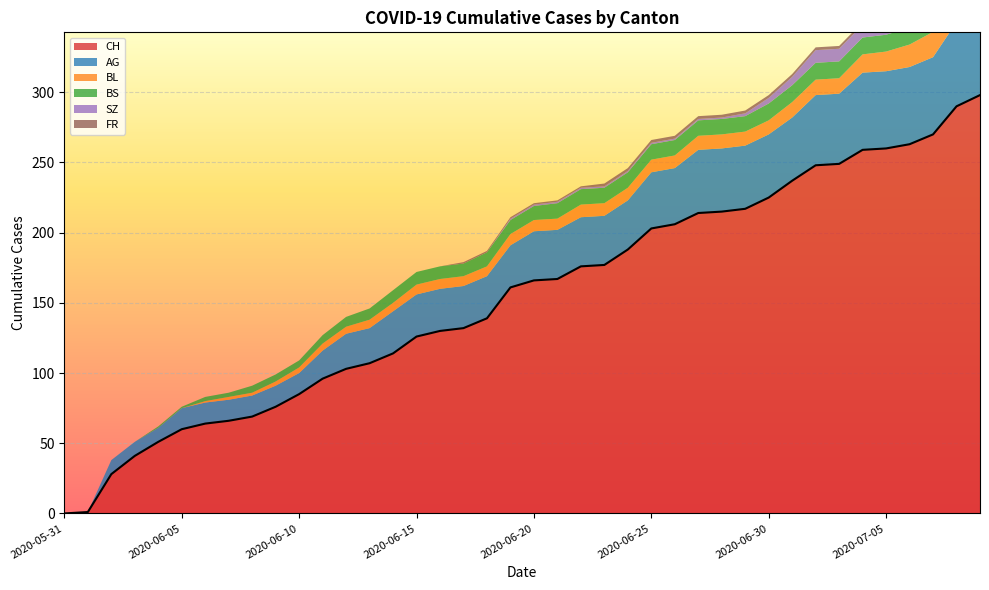

Which series ends up on top after the final intersection of SZ and BS?

SZ